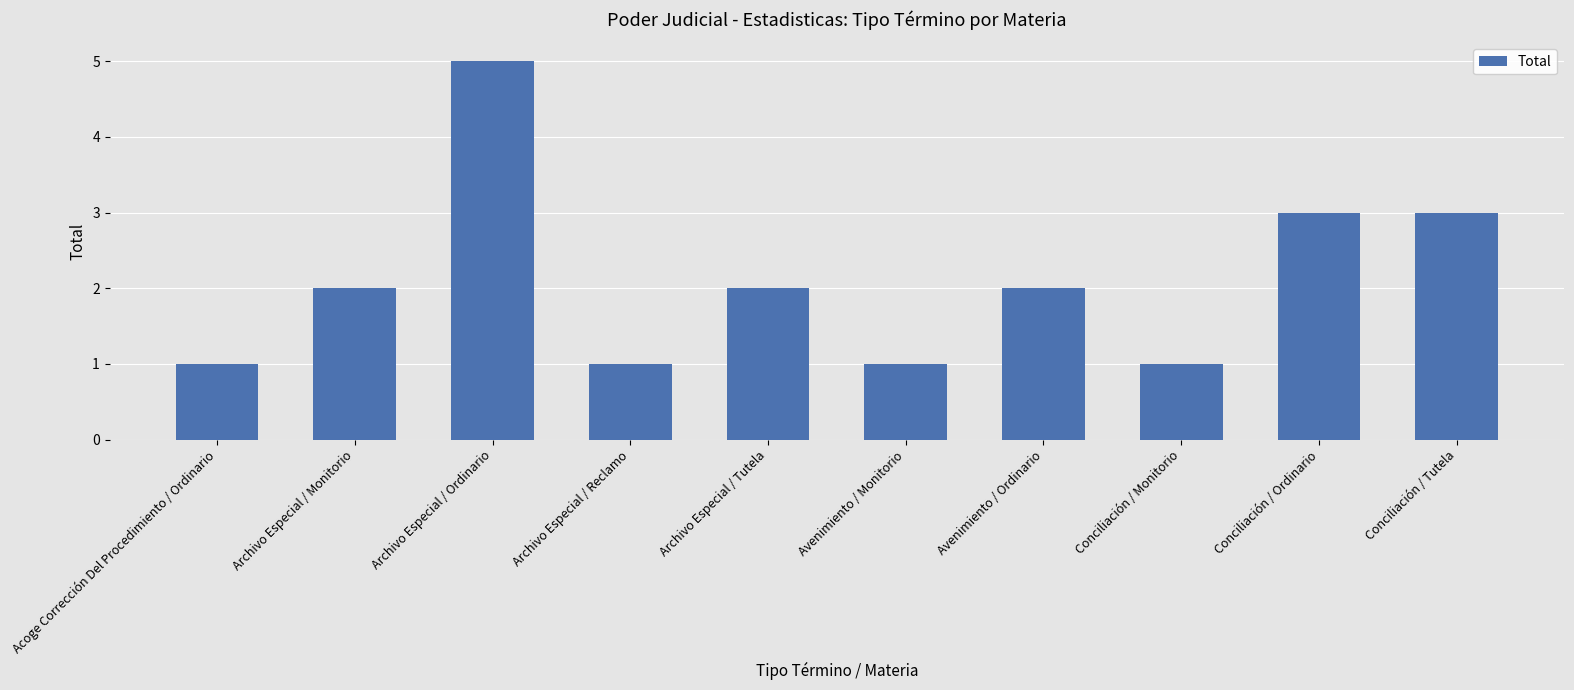

What is the change in value from Archivo Especial / Ordinario to Archivo Especial / Reclamo?

-4